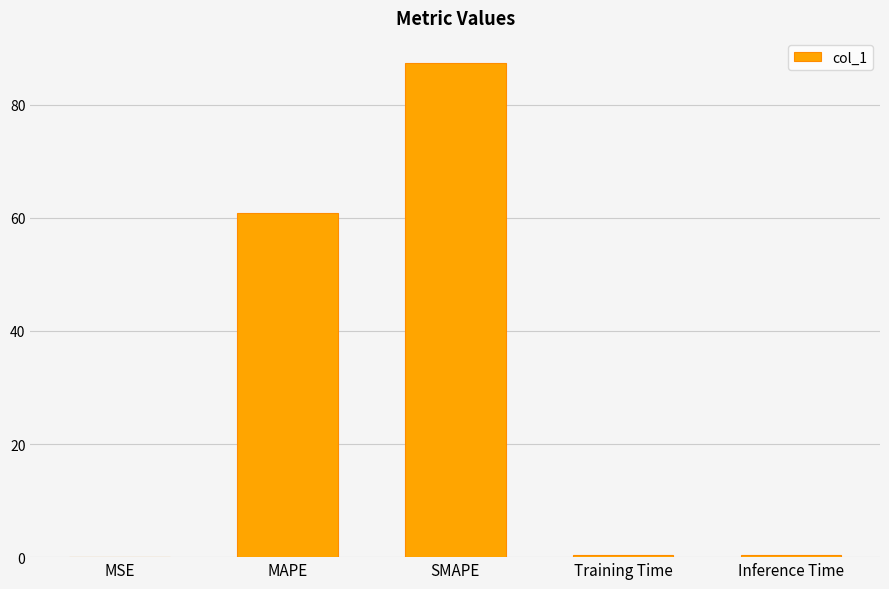

What is the change in value from MAPE to Inference Time?

-60.5